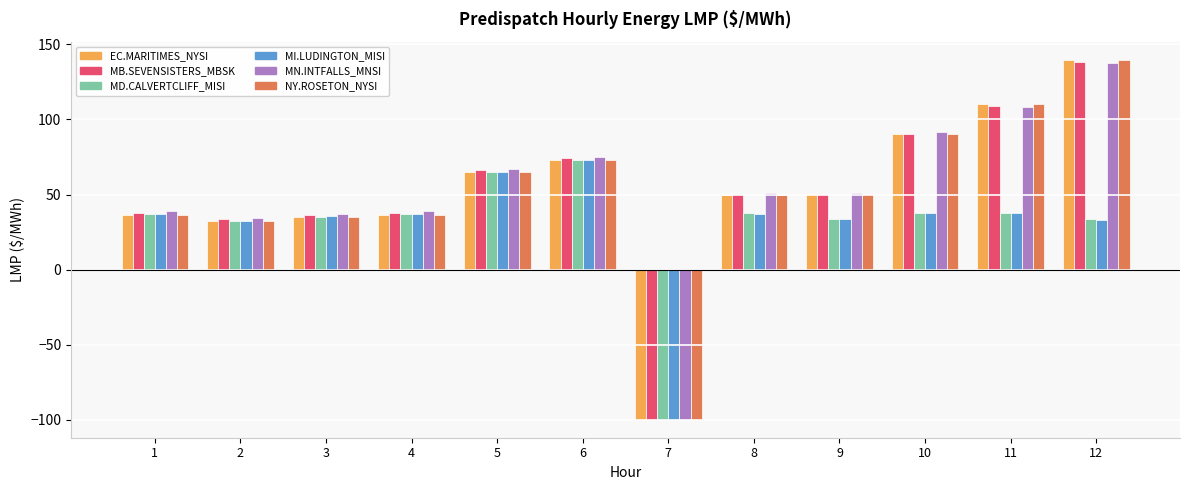

What is the spread (max minus min) of values at 1?

2.0